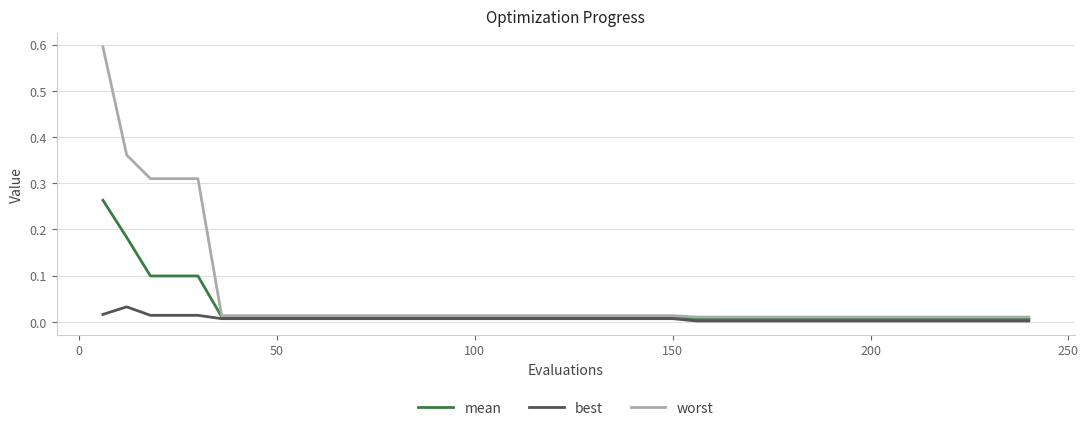

What is the maximum value for worst?

0.6